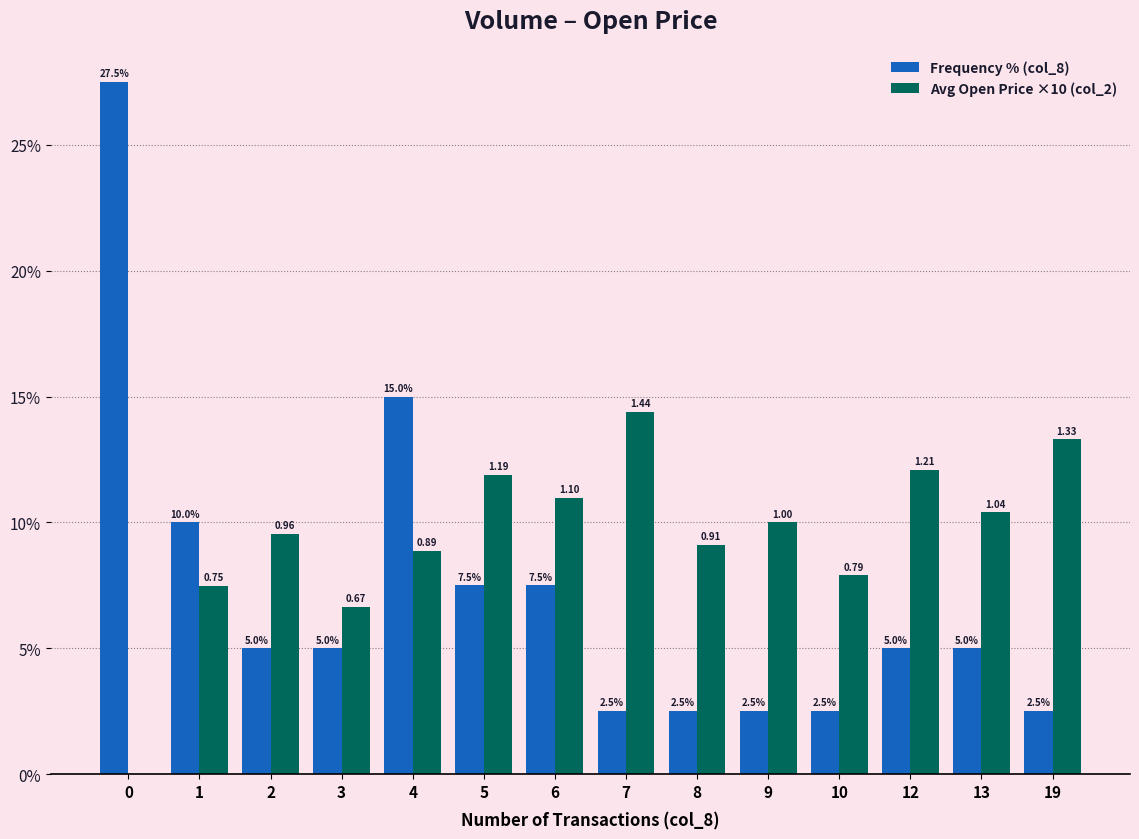

How many groups of bars are there?

14